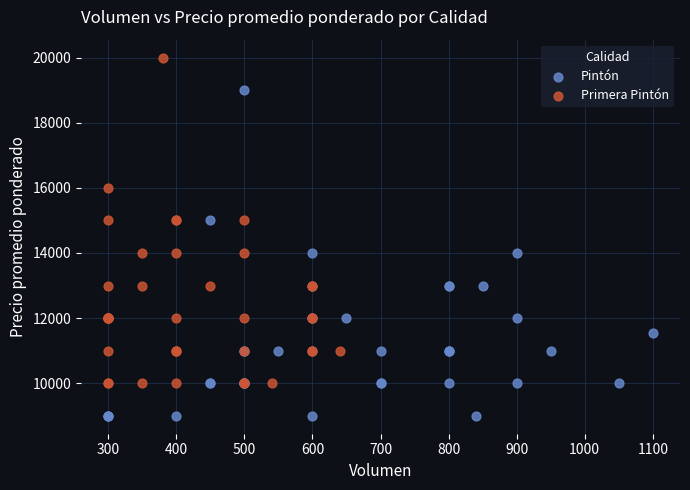

Which series contains the highest Y value?

Primera Pintón